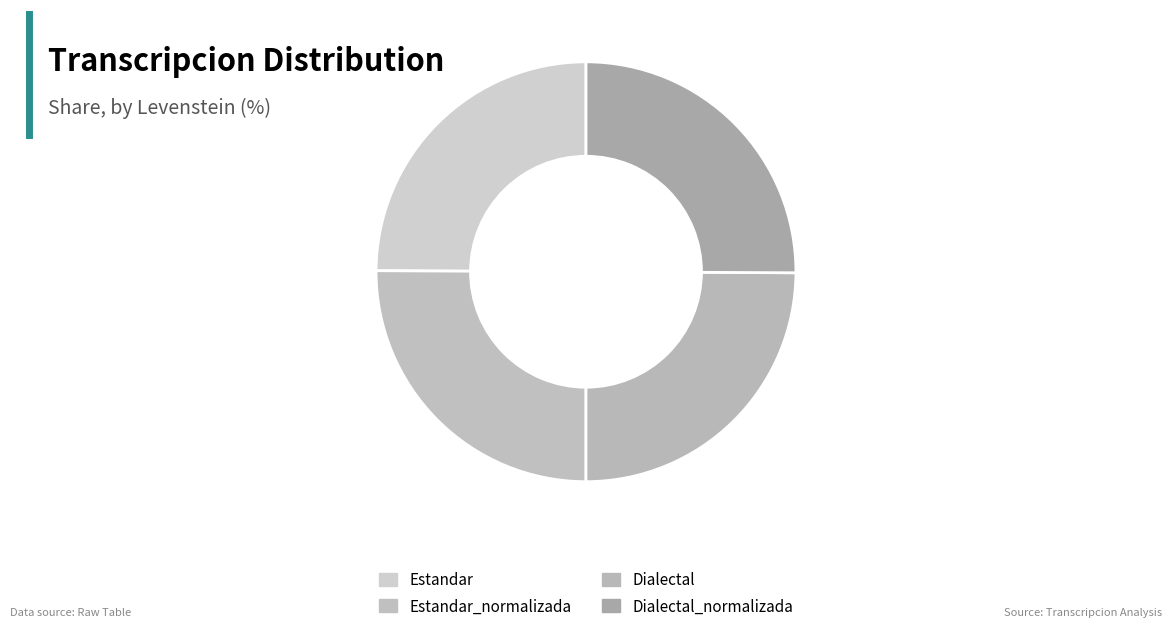

To the nearest percent, what is the combined percentage of Dialectal and Estandar?

50%